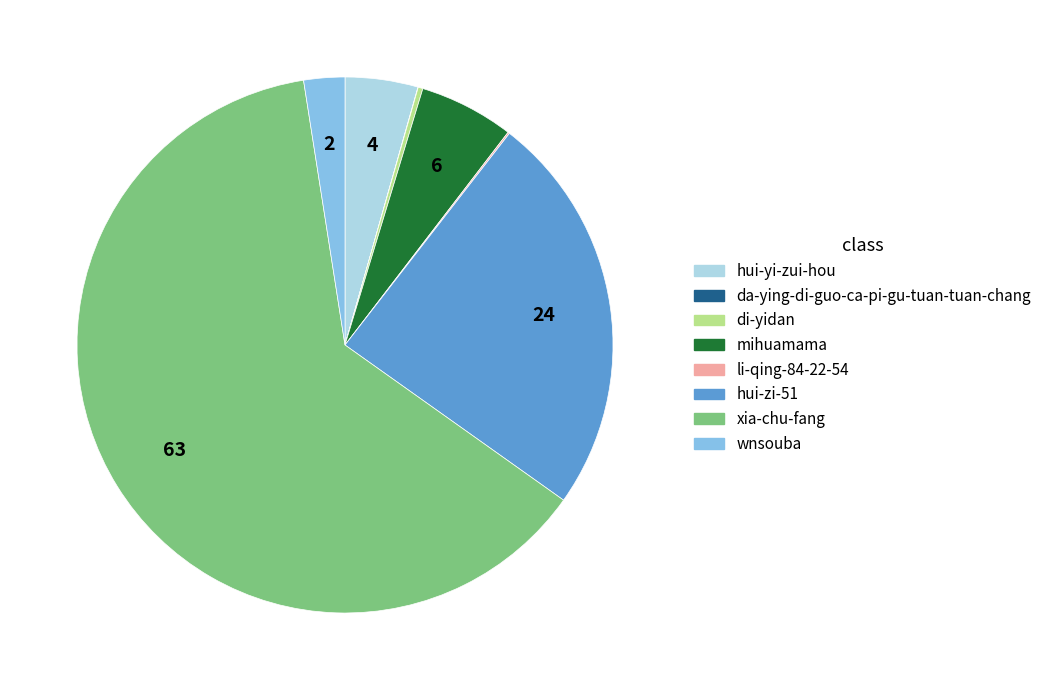

Which category has the biggest portion of the pie?

xia-chu-fang